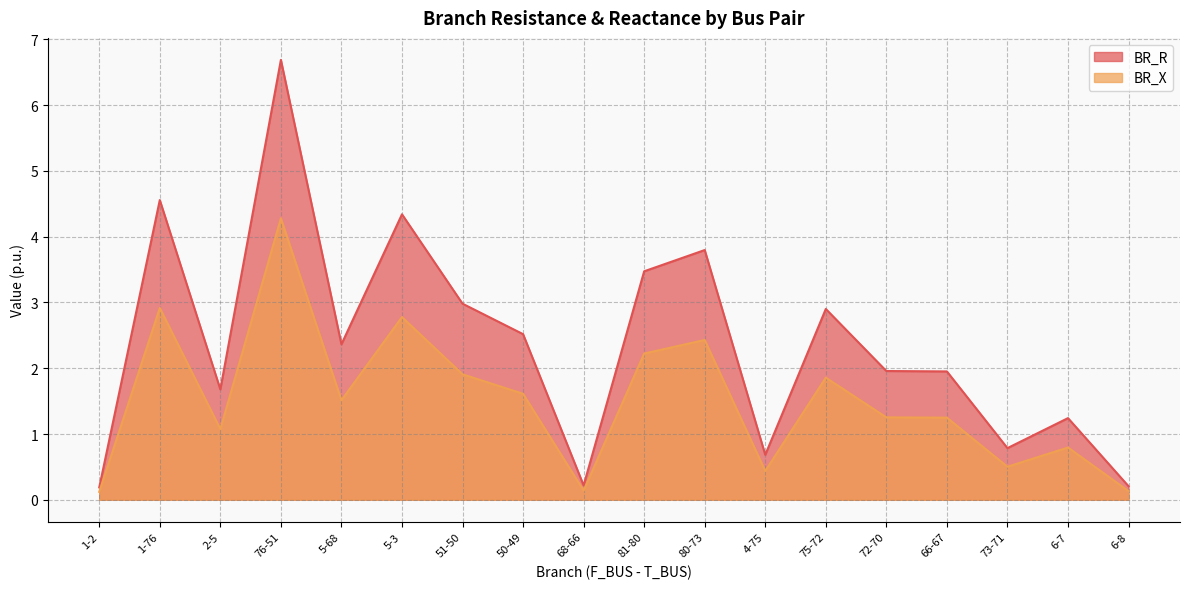

List the labels in order of BR_R value, largest first.

76-51, 1-76, 5-3, 80-73, 81-80, 51-50, 75-72, 50-49, 5-68, 72-70, 66-67, 2-5, 6-7, 73-71, 4-75, 68-66, 6-8, 1-2